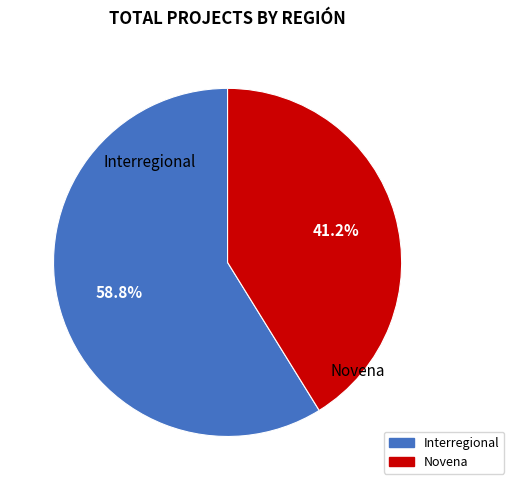

Is there a majority slice in this chart?

Yes